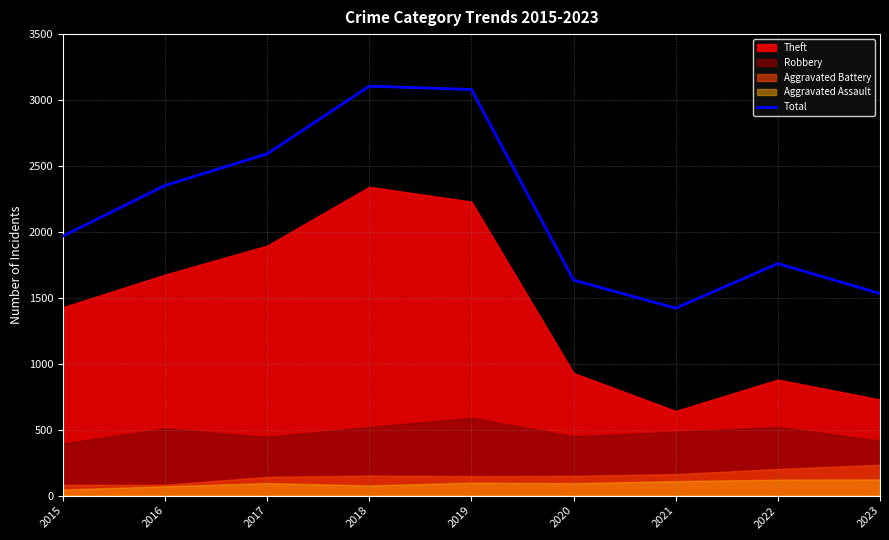

Is it true that the value at 2021 is 1422?

True